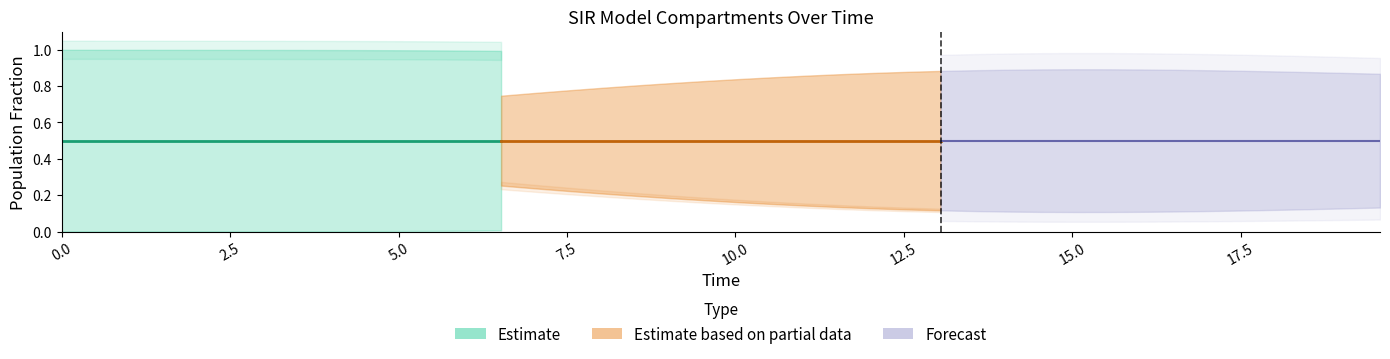

At how many categories does at least one series exceed 0?

40